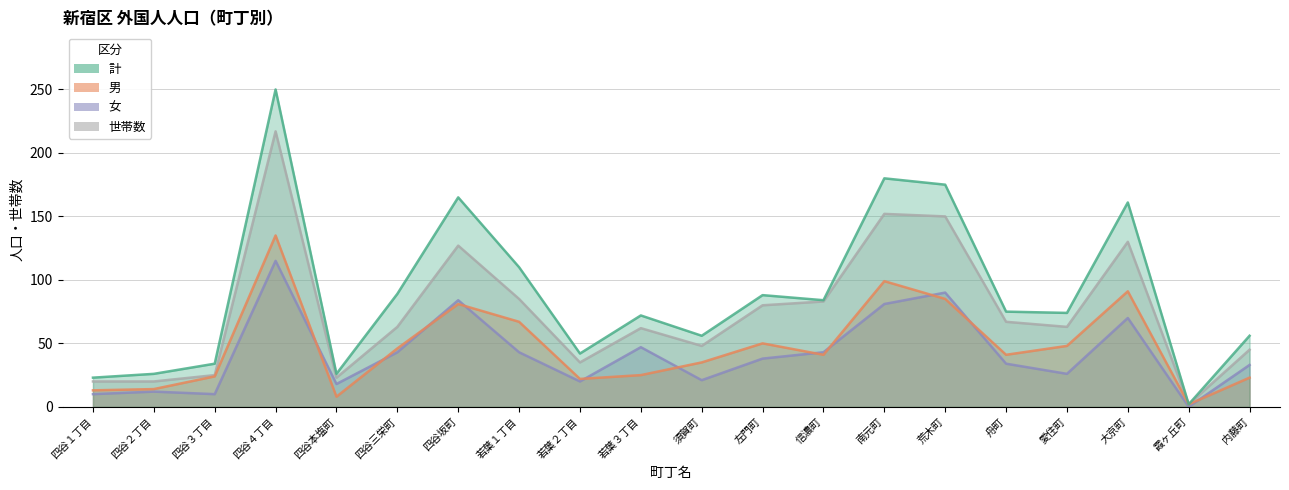

Where do 男 and 女 first cross each other?

四谷４丁目 and 四谷本塩町